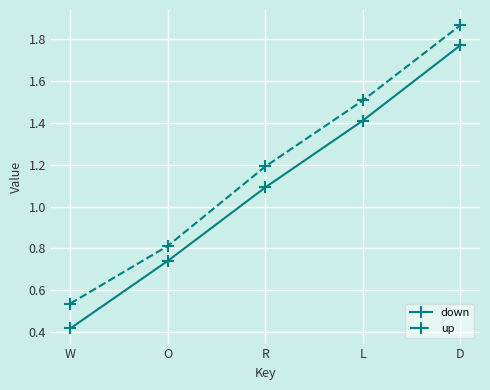

What is the sum of all up values?

5.9